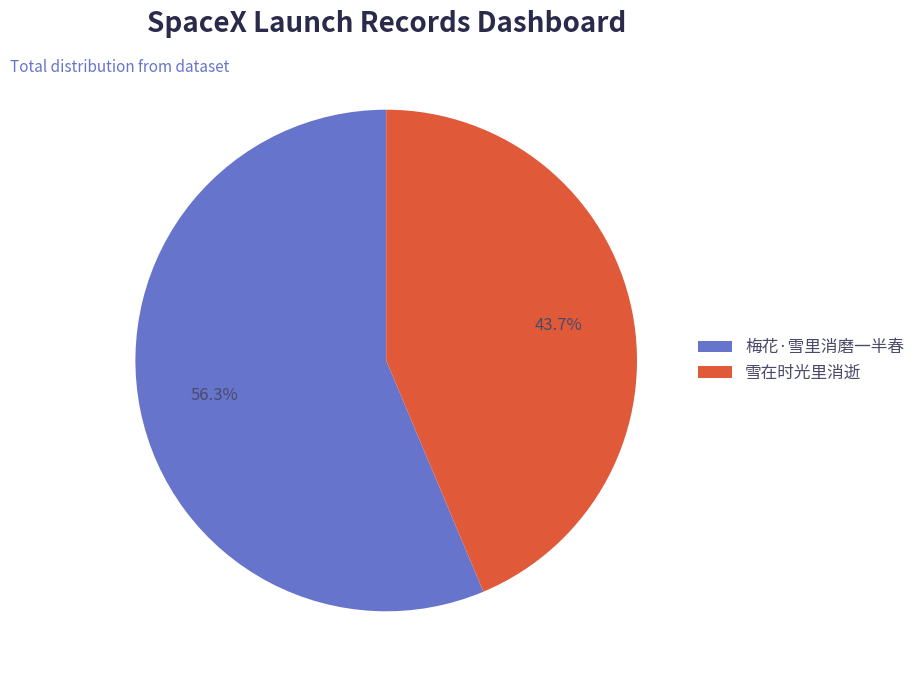

What is the ratio of the value at 梅花·雪里消磨一半春 to the value at 雪在时光里消逝?

1.3